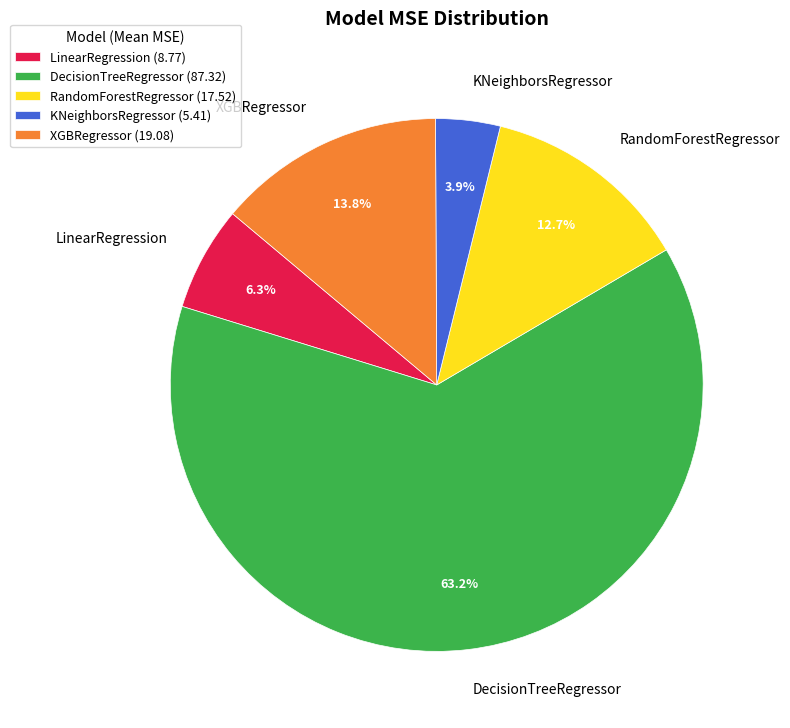

Do KNeighborsRegressor and XGBRegressor together represent more than half of the pie?

No